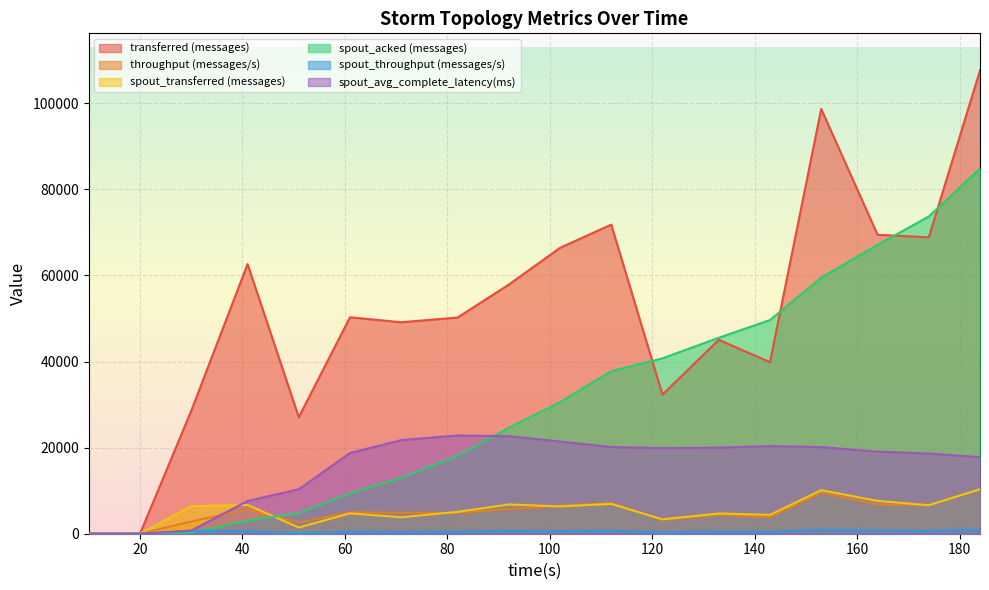

Reading left to right, transcribe all the data shown in this chart.

transferred (messages): 0.0	0.0	28540.0	62640.0	27080.0	50280.0	49120.0	50220.0	57860.0	66400.0	71800.0	32300.0	45040.0	39840.0	98680.0	69440.0	68840.0	107620.0
throughput (messages/s): 0.0	0.0	2832.0	5608.0	2603.0	4988.0	4867.0	4832.0	5698.0	6509.0	7135.0	3192.0	4392.0	3860.0	9541.0	6805.0	6686.0	10342.0
spout_transferred (messages): 0.0	0.0	6400.0	6680.0	1440.0	4720.0	3820.0	5080.0	6800.0	6340.0	6920.0	3340.0	4700.0	4380.0	10120.0	7620.0	6620.0	10320.0
spout_acked (messages): 0.0	0.0	280.0	3000.0	4840.0	9380.0	12980.0	18120.0	24580.0	30540.0	37760.0	40740.0	45520.0	49640.0	59480.0	67100.0	73680.0	84820.0
spout_throughput (messages/s): 0.0	0.0	635.0	598.0	138.0	468.0	378.0	488.0	669.0	621.0	687.0	330.0	458.0	424.0	978.0	746.0	642.0	991.0
spout_avg_complete_latency(ms): 0.0	0.0	735.2	7589.1	10333.3	18754.9	21744.5	22816.0	22666.9	21421.6	20146.4	19887.8	19996.7	20342.6	20119.9	19076.6	18616.5	17798.1